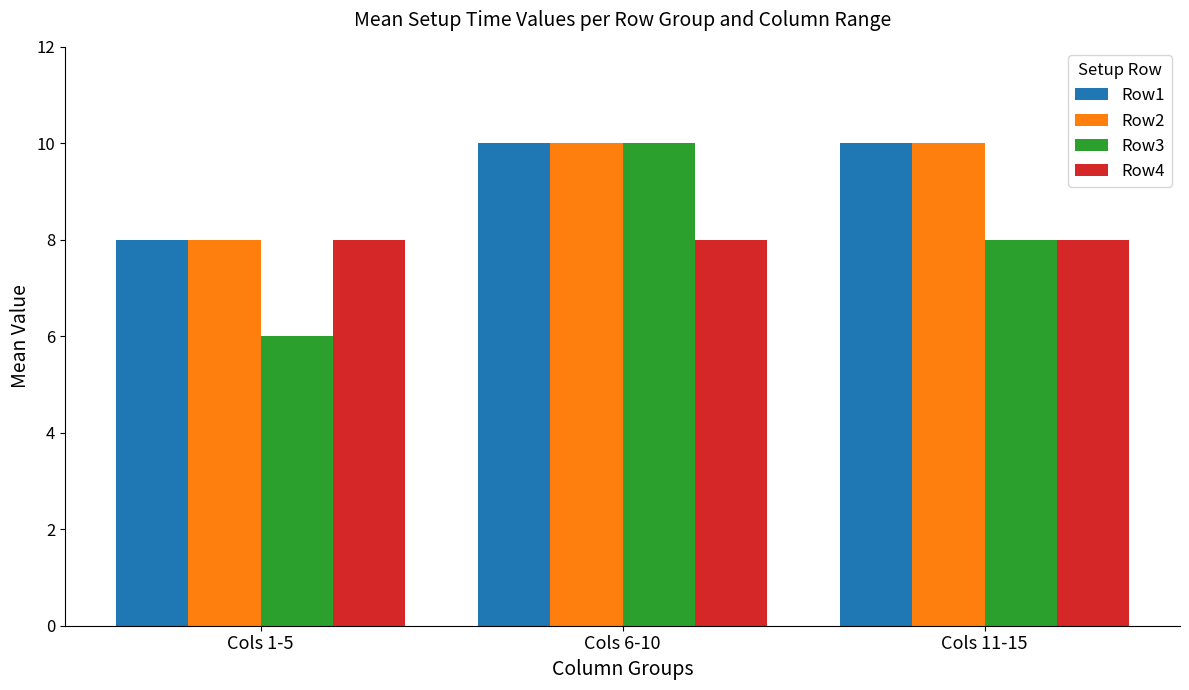

At which category does the chart reach its minimum across all series?

Cols 1-5